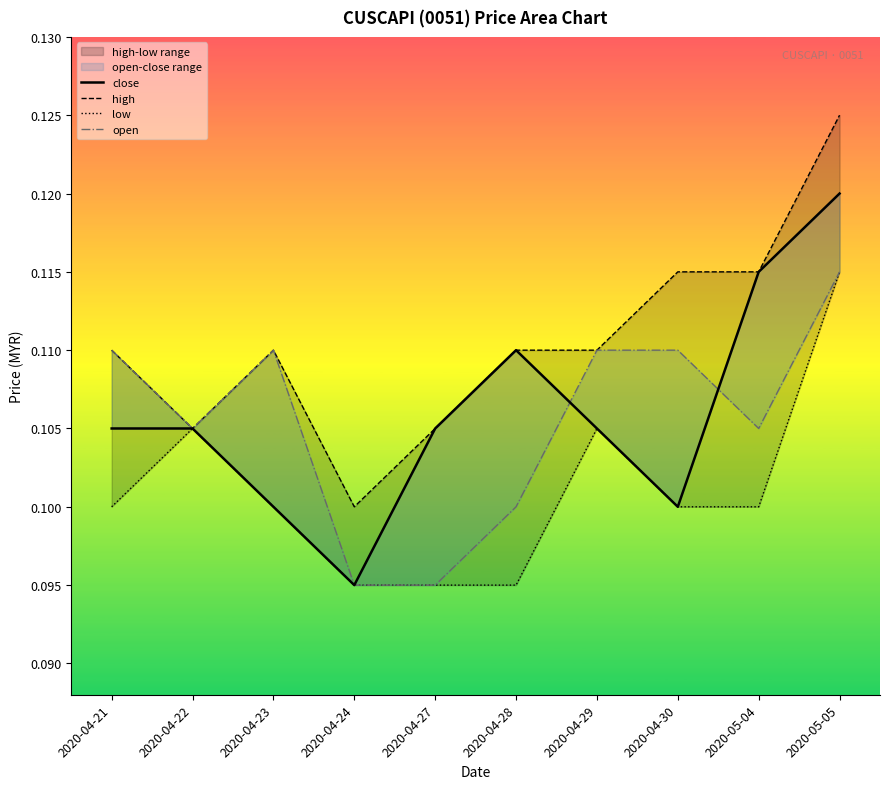

Rank the series at 2020-04-30 from highest to lowest value.

high, open, close, low